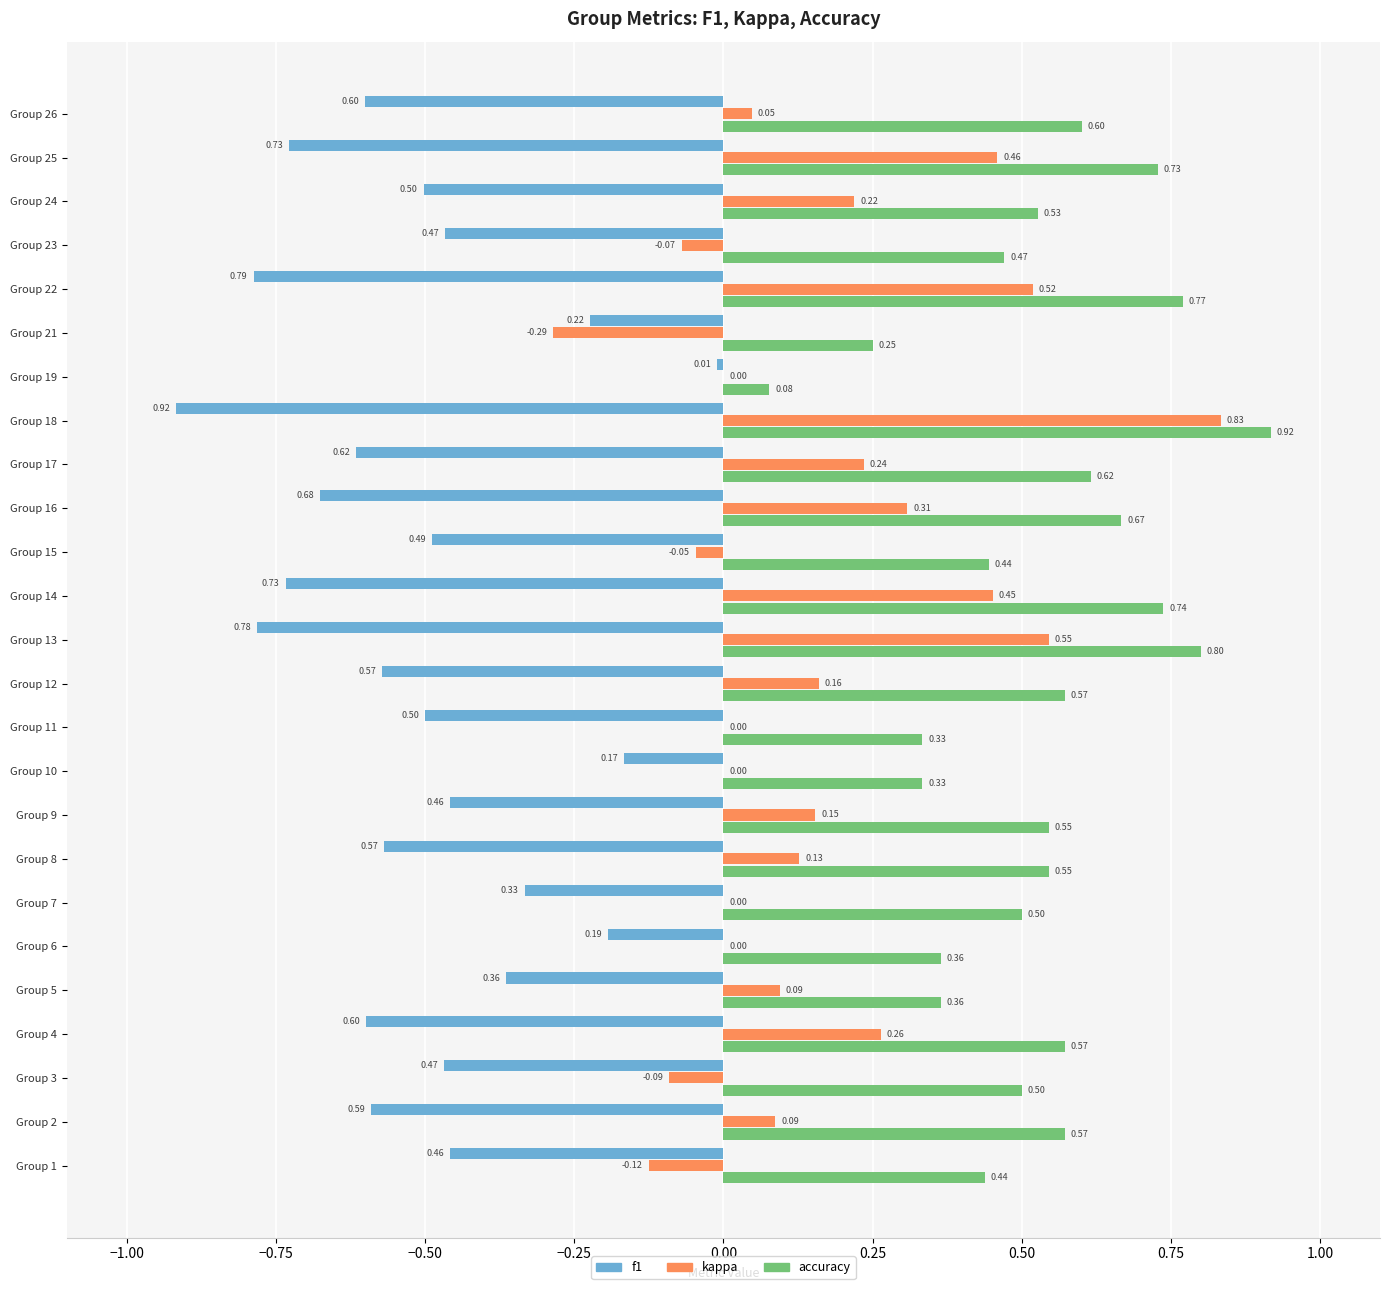

Is the value of f1 at Group 11 greater than the value of accuracy at Group 3?

No